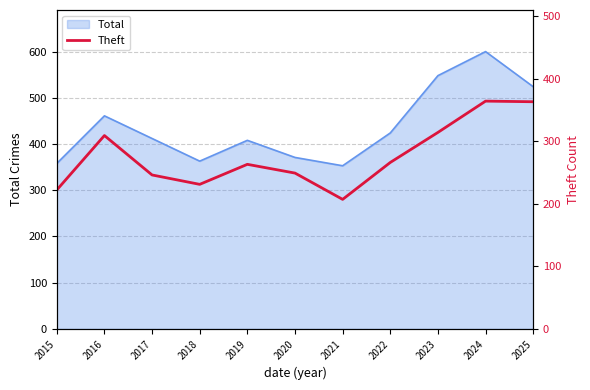

What is the ratio of the value at 2018 to the value at 2024?

0.6